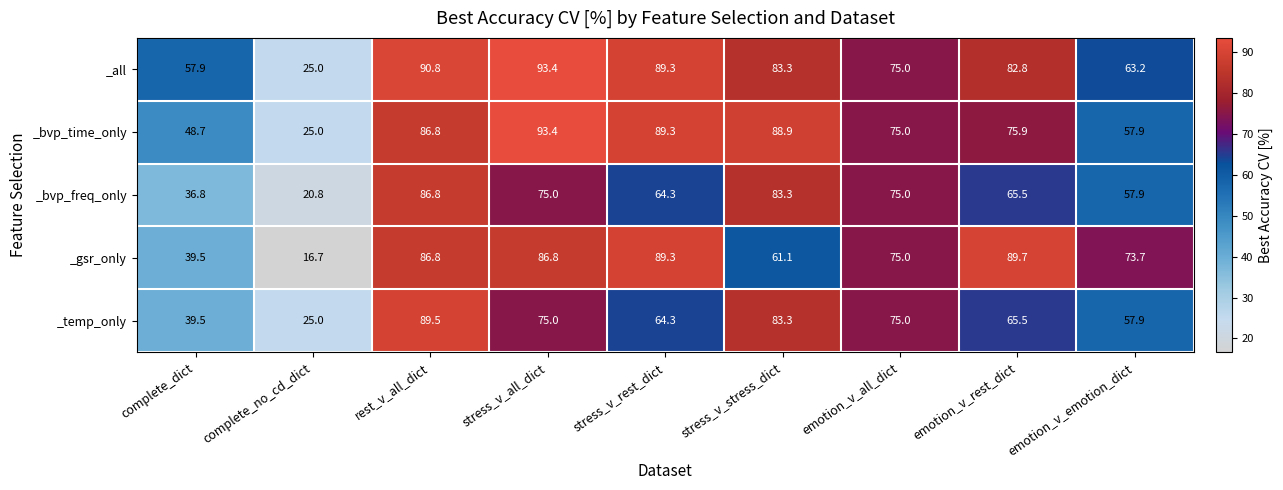

Rank the categories by _all value from highest to lowest.

stress_v_all_dict, rest_v_all_dict, stress_v_rest_dict, stress_v_stress_dict, emotion_v_rest_dict, emotion_v_all_dict, emotion_v_emotion_dict, complete_dict, complete_no_cd_dict